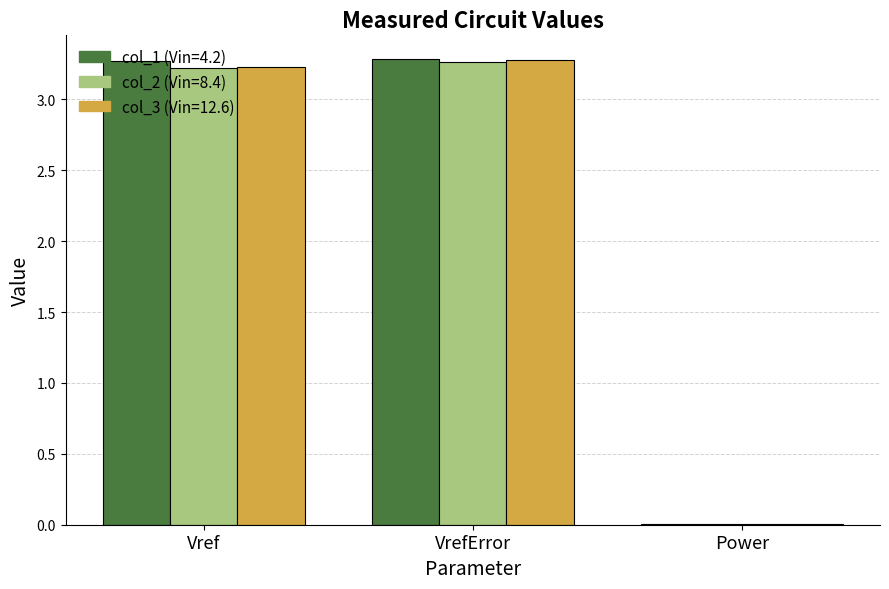

What is the total value across all series at VrefError?

9.8